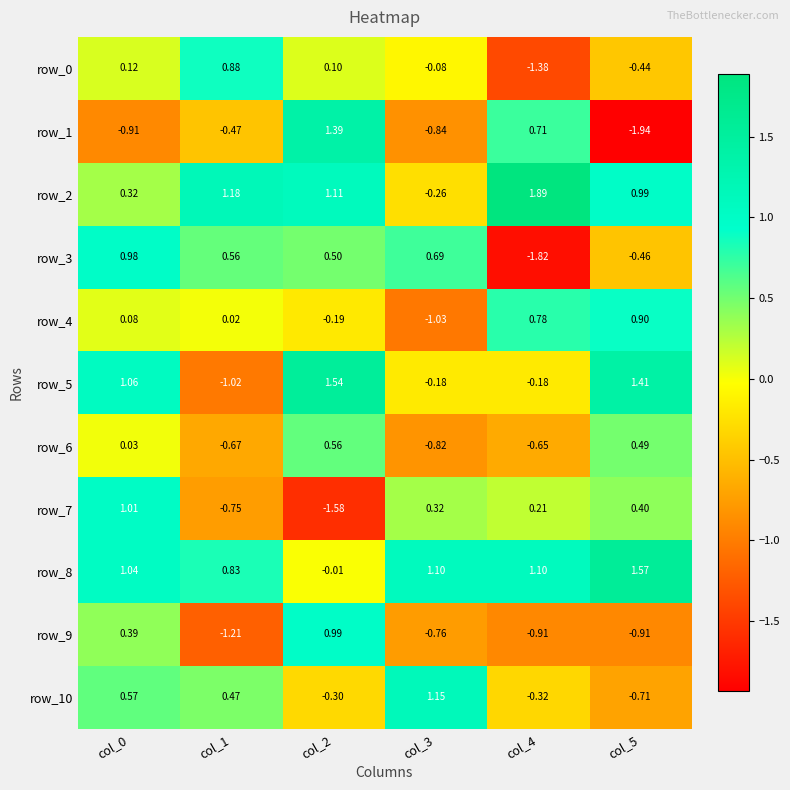

Is the value of row_8 at col_2 greater than the value of row_5 at col_5?

No